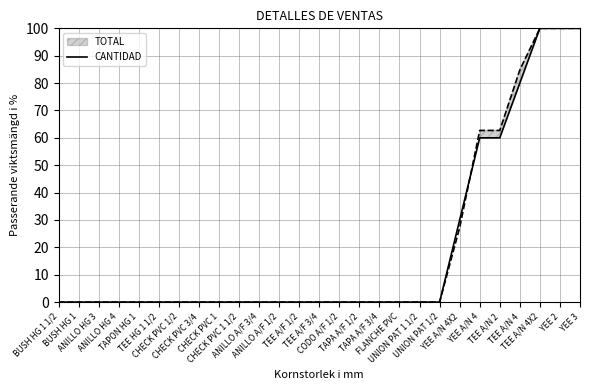

What is the change in value from TAPA A/F 3/4 to YEE A/N 4X2?

+30